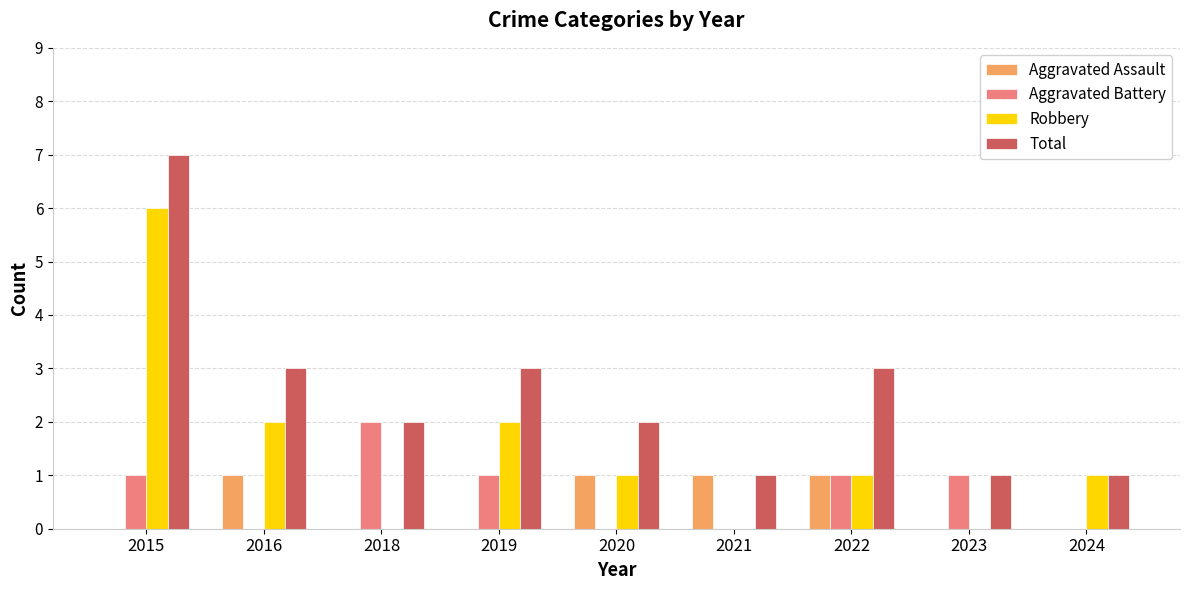

Are the bars grouped side by side (vs. stacked)?

Yes